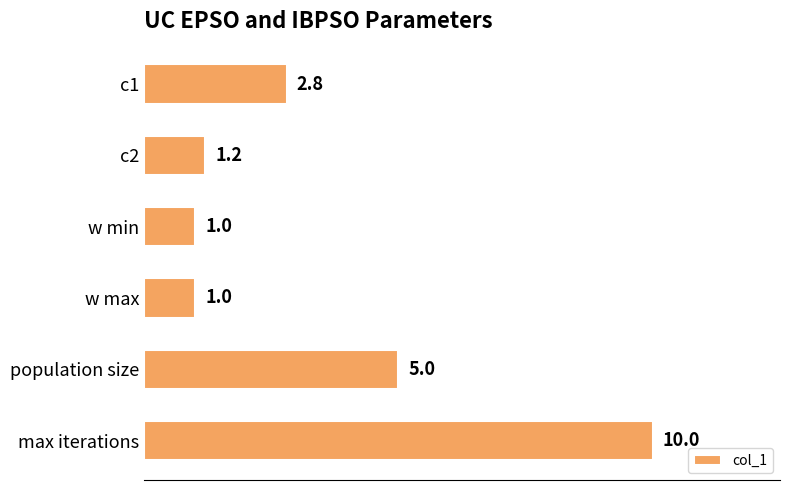

The chart shows a value of 0.4 at w min. True or false?

False